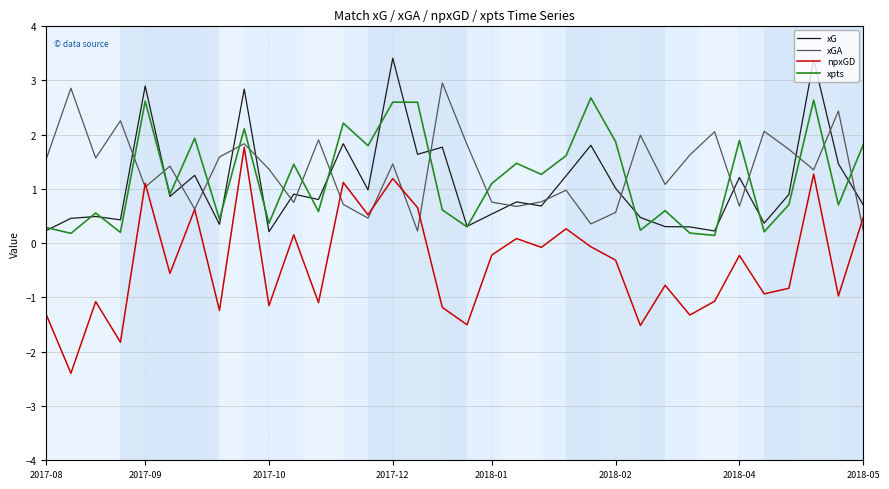

What is the maximum value shown in the chart?

3.4